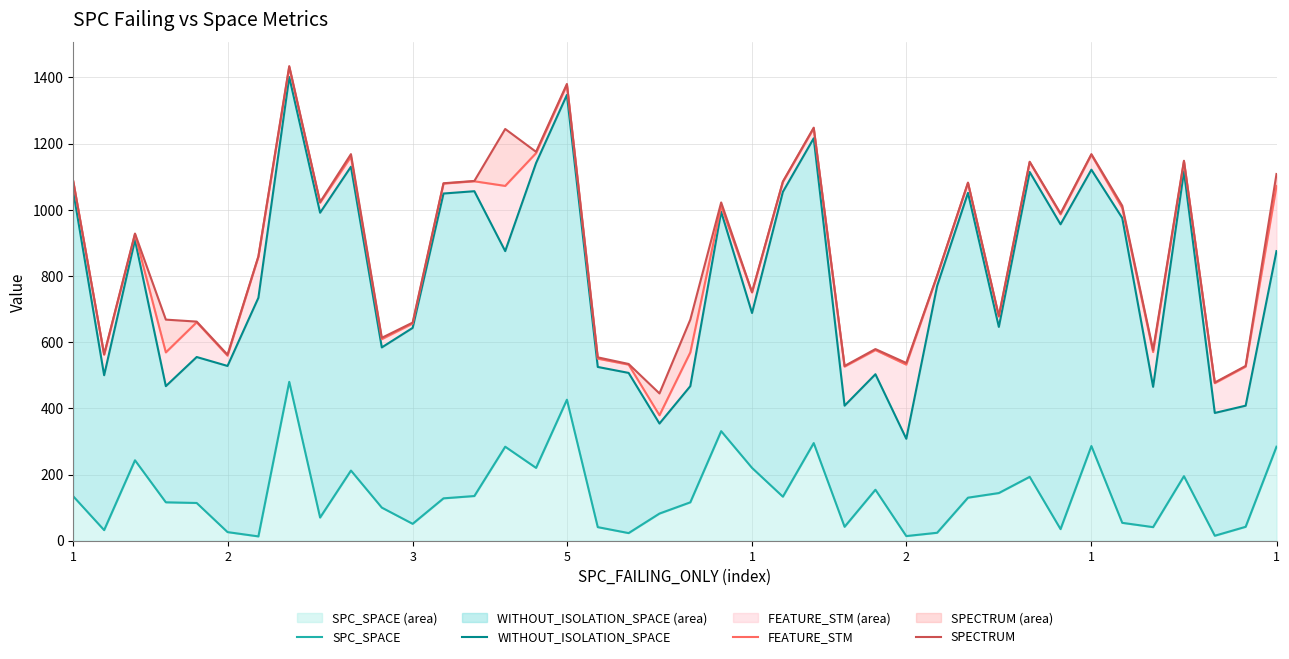

In SPECTRUM, how many points are higher than both neighbors (excluding endpoints)?

12